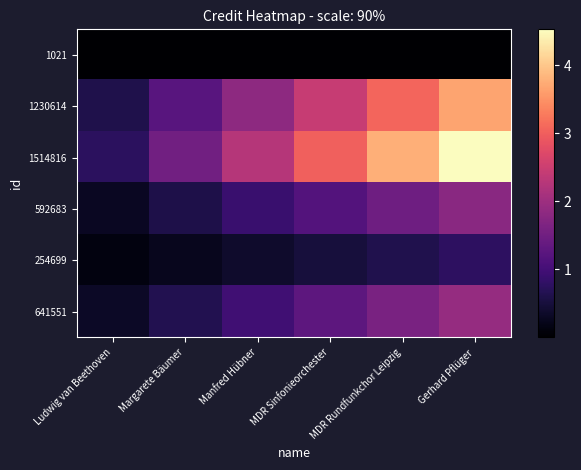

Which series changed the most between Ludwig van Beethoven and Margarete Bäumer?

1514816